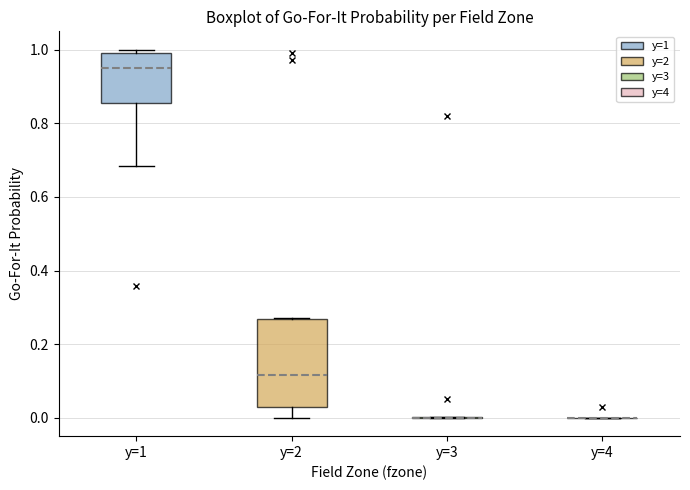

Comparing the boxes themselves (not the whiskers), which one is the tallest?

y=2